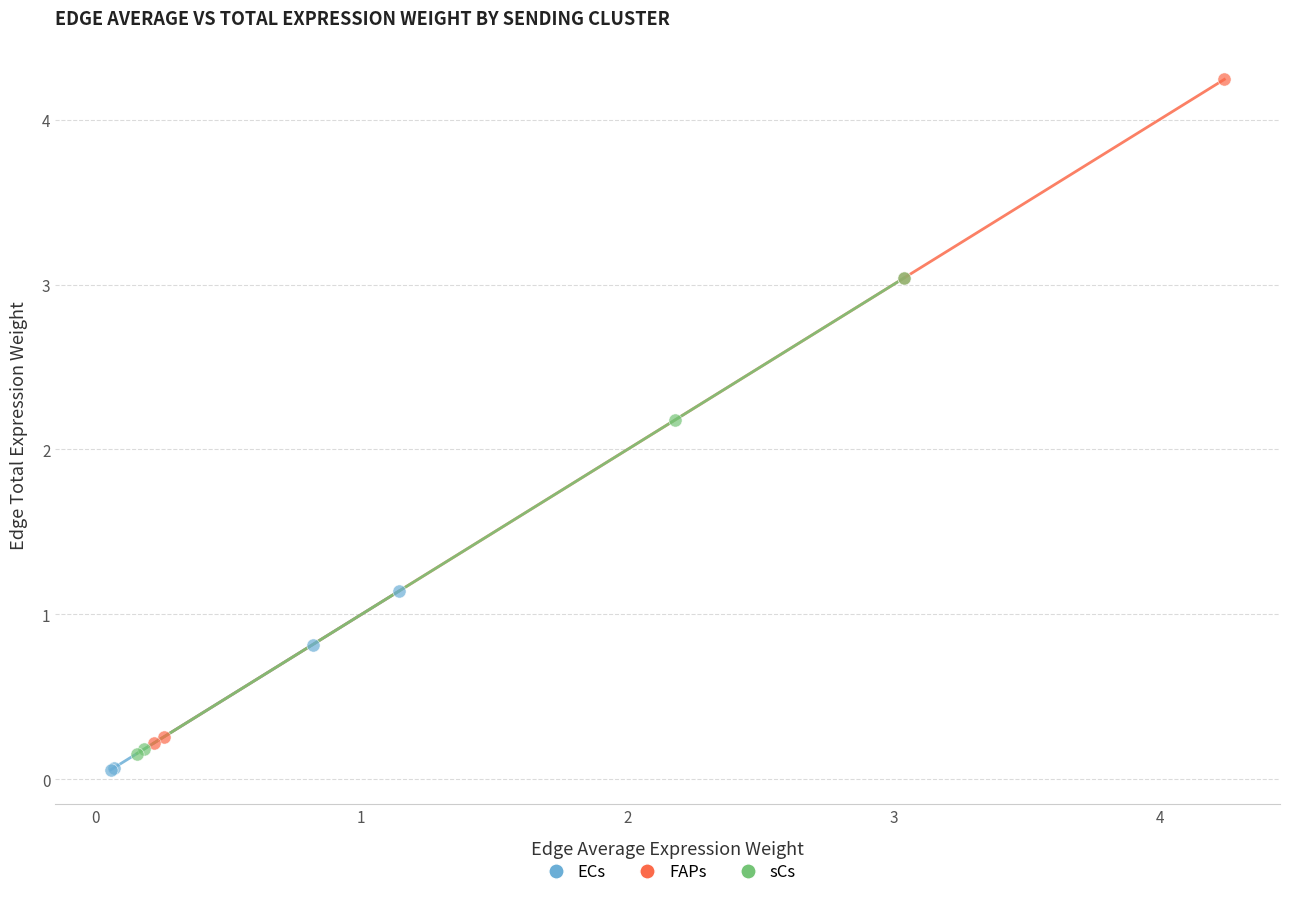

Which series has the largest Y range (max minus min)?

FAPs